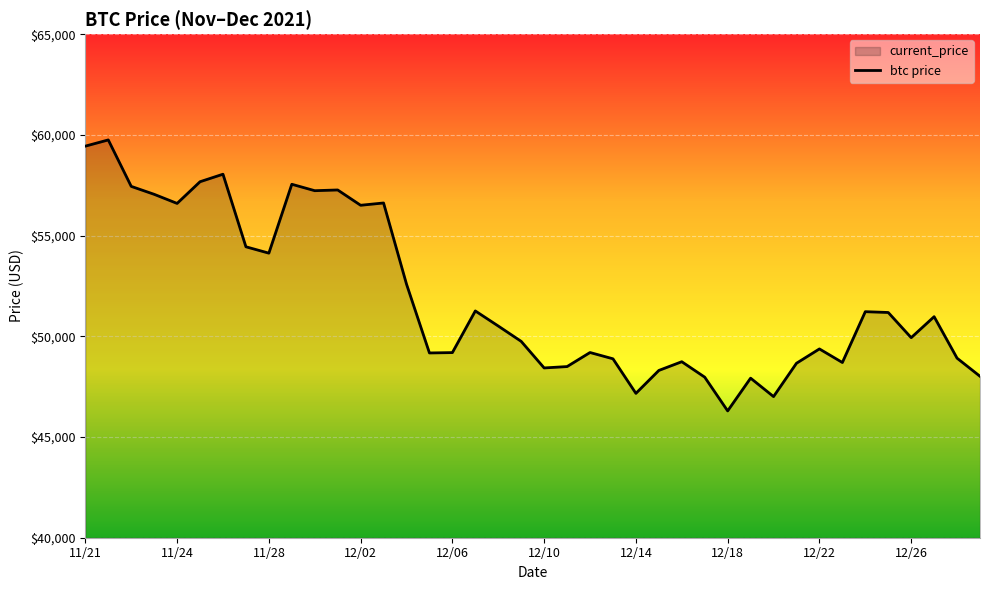

What is the approximate value at 12/02, to the nearest 100?

56500